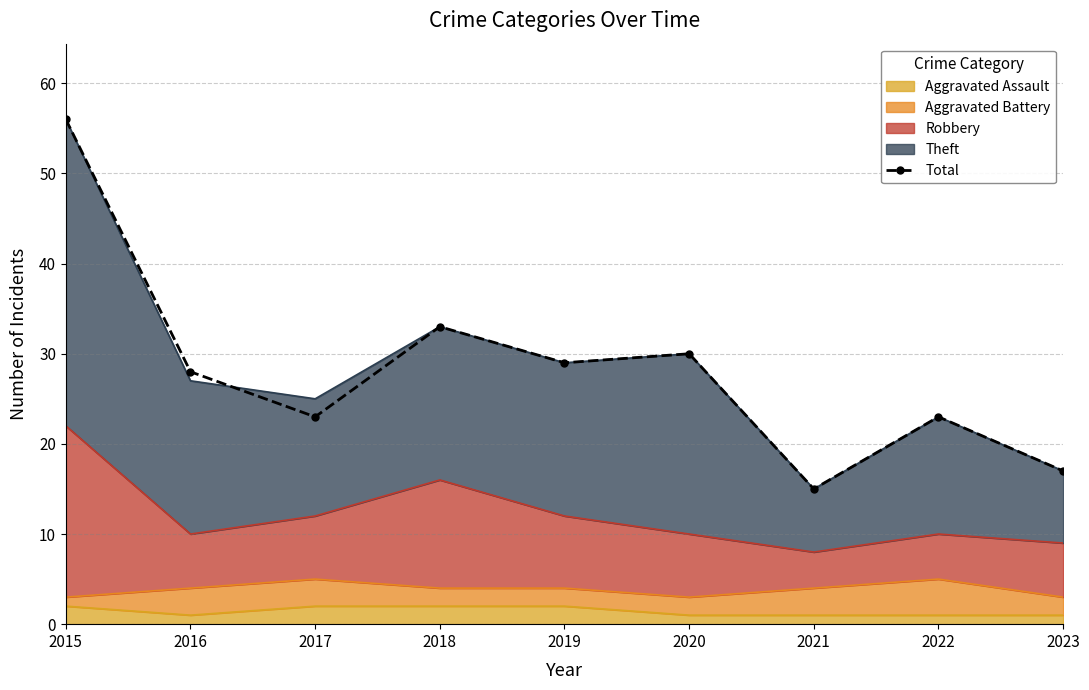

Rank the categories by value from highest to lowest.

2015, 2018, 2020, 2019, 2016, 2017, 2022, 2023, 2021